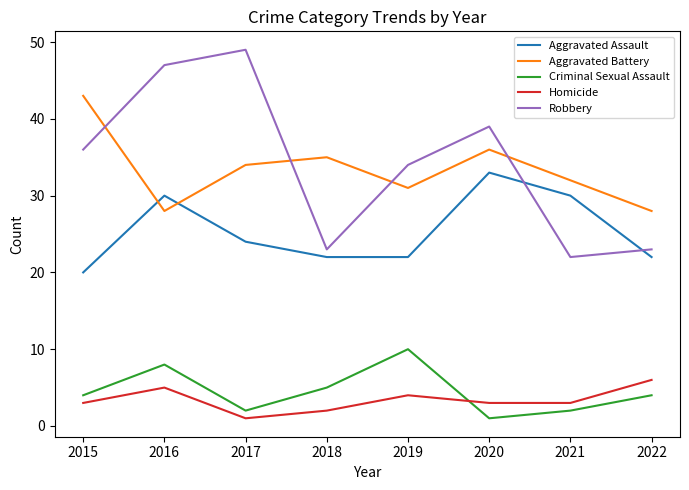

Reading left to right, transcribe all the data shown in this chart.

Aggravated Assault: 2015=20	2016=30	2017=24	2018=22	2019=22	2020=33	2021=30	2022=22
Aggravated Battery: 2015=43	2016=28	2017=34	2018=35	2019=31	2020=36	2021=32	2022=28
Criminal Sexual Assault: 2015=4	2016=8	2017=2	2018=5	2019=10	2020=1	2021=2	2022=4
Homicide: 2015=3	2016=5	2017=1	2018=2	2019=4	2020=3	2021=3	2022=6
Robbery: 2015=36	2016=47	2017=49	2018=23	2019=34	2020=39	2021=22	2022=23